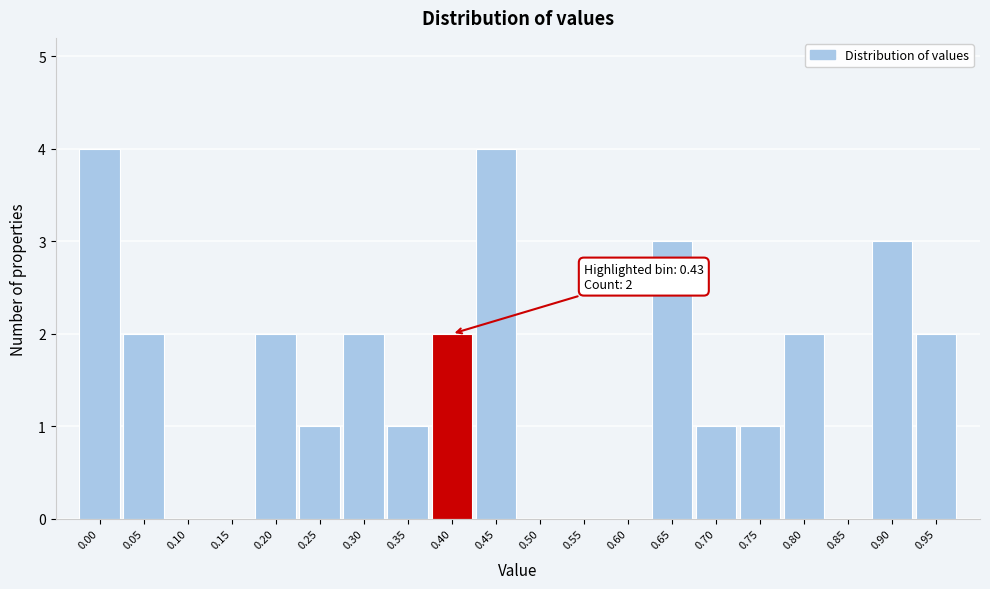

Reading left to right, transcribe all the data shown in this chart.

0.00=4	0.05=2	0.10=0	0.15=0	0.20=2	0.25=1	0.30=2	0.35=1	0.40=2	0.45=4	0.50=0	0.55=0	0.60=0	0.65=3	0.70=1	0.75=1	0.80=2	0.85=0	0.90=3	0.95=2